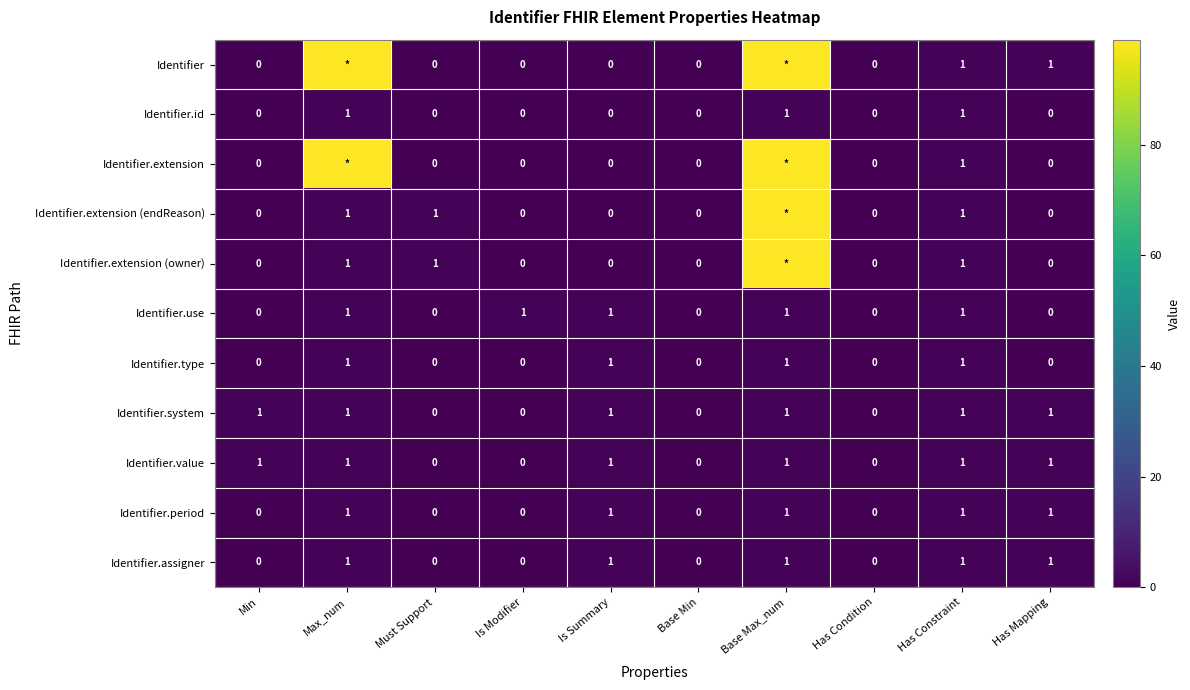

How many Identifier.period values are between 0 and 1?

10